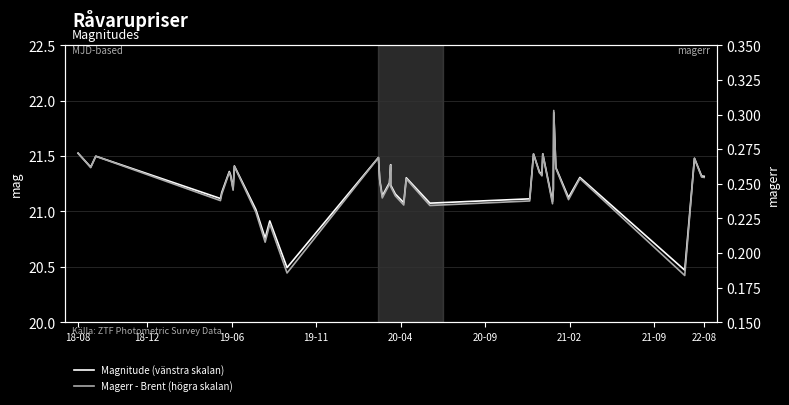

True or false: Magerr - Brent (högra skalan) has more than 1 points higher than both neighbors.

True